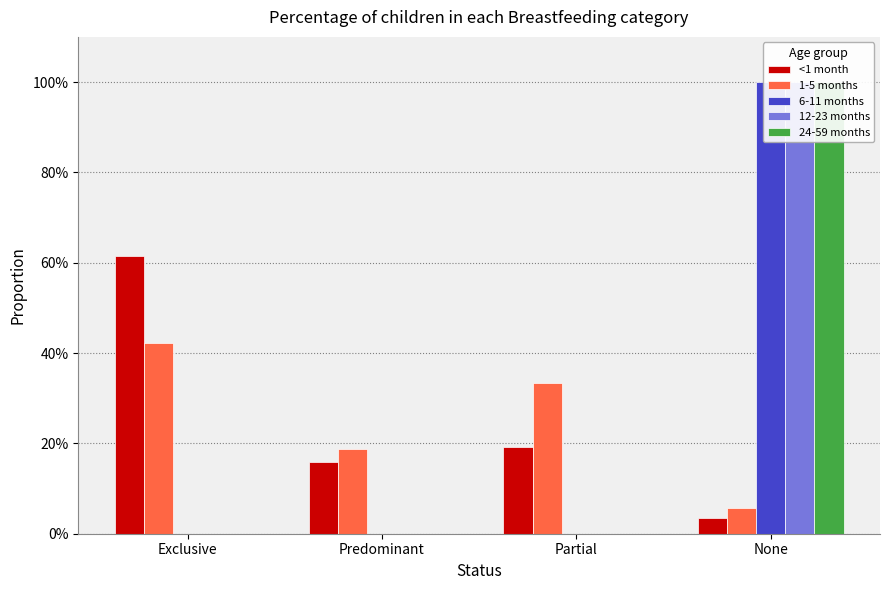

True or false: 24-59 months has a value of 0.0 at Exclusive.

True